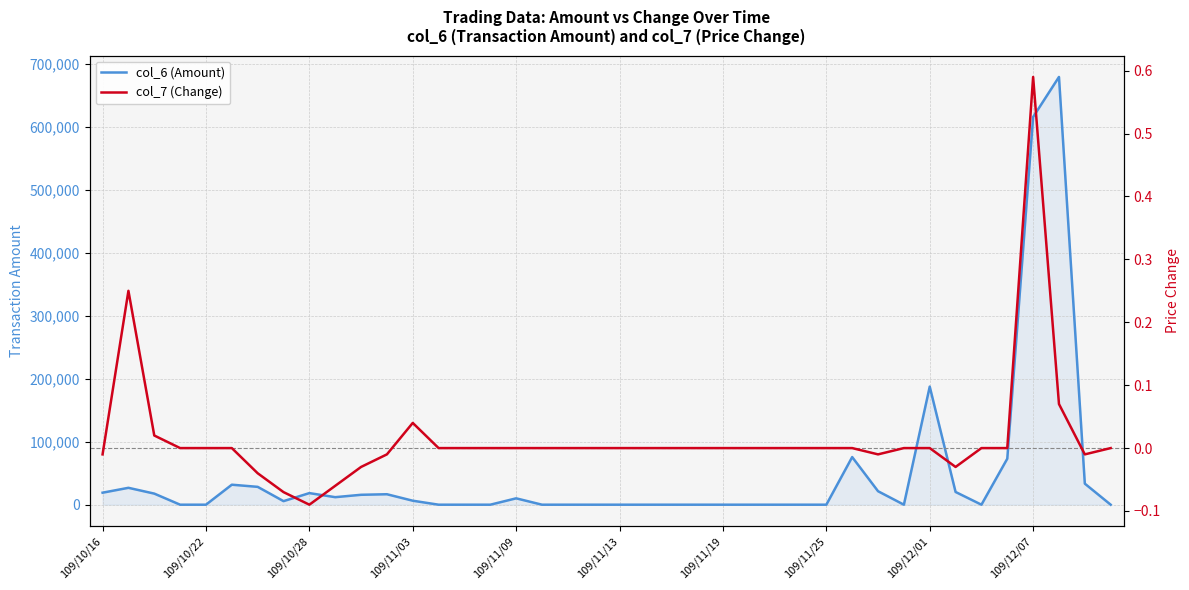

Is it true that col_7 (Change) equals -0.0 at 11?

False